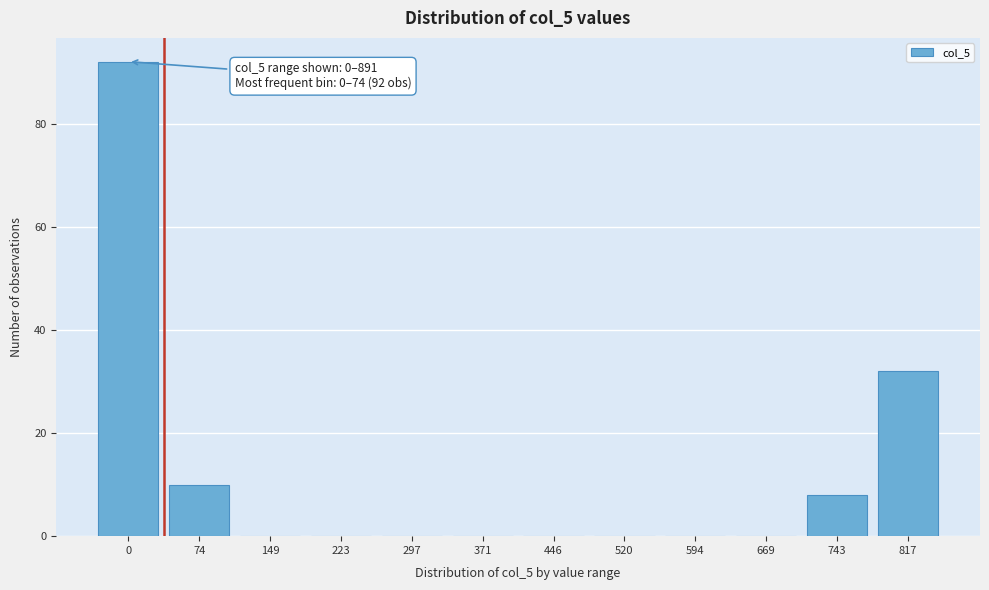

Reading left to right, list all the values displayed in this chart.

0=92	74=10	149=0	223=0	297=0	371=0	446=0	520=0	594=0	669=0	743=8	817=32